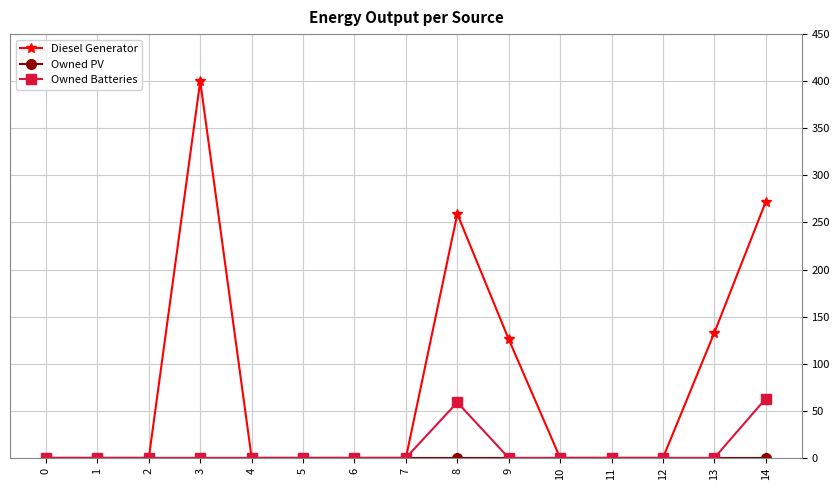

What is the spread (max minus min) of values at 14?

272